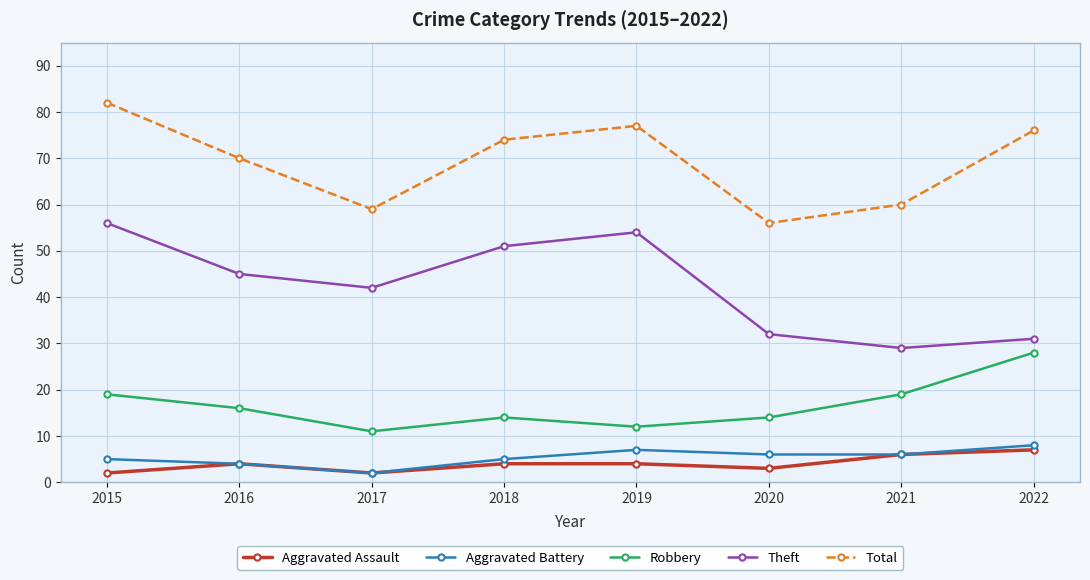

What is the sum of the Aggravated Assault values at 2017 and 2020?

5